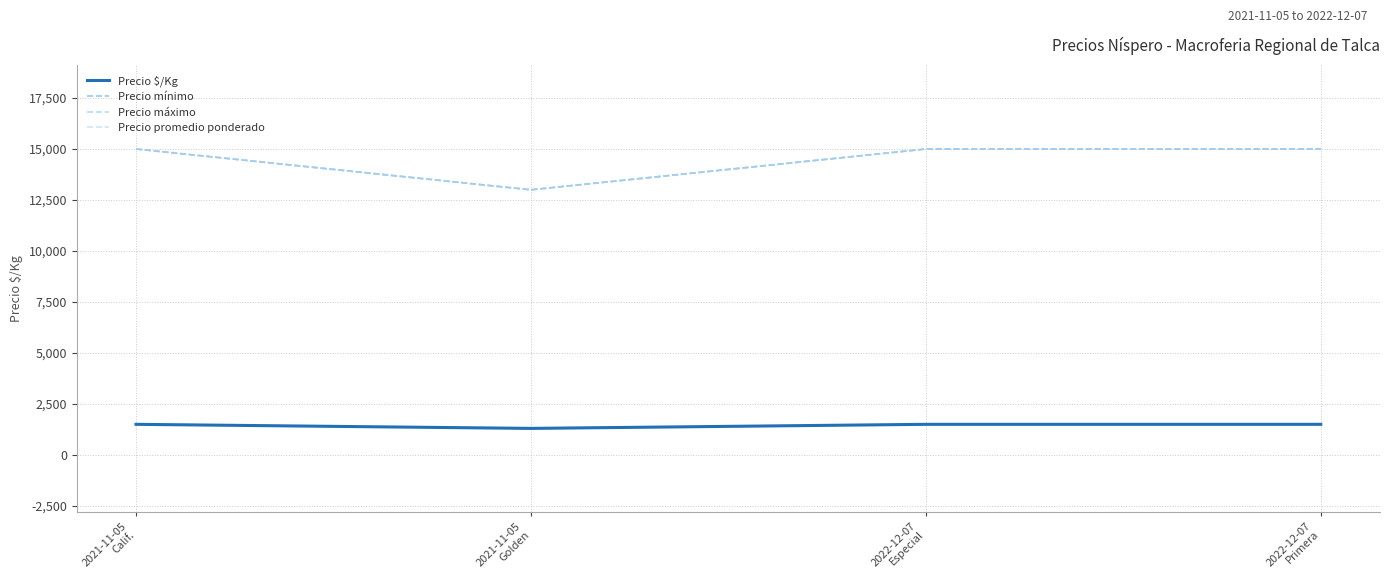

True or false: Precio mínimo and Precio máximo cross at least once.

False